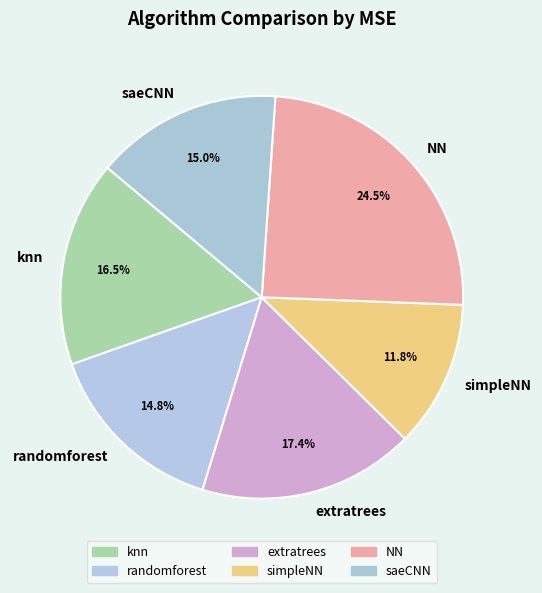

How many segments does this pie chart have?

6